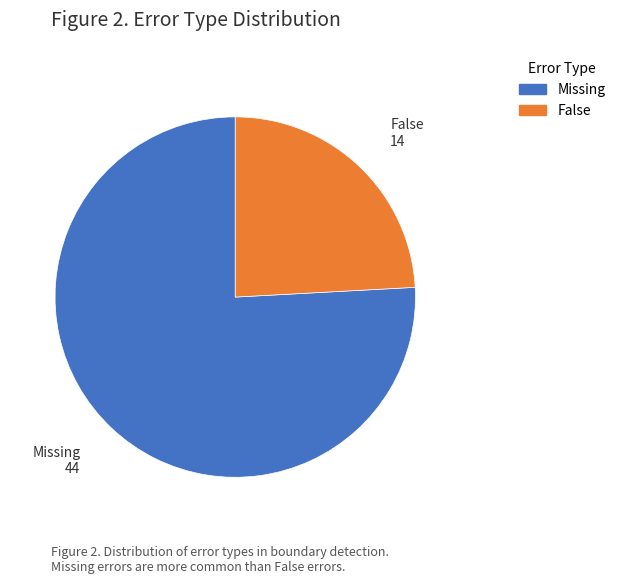

What is the largest slice in the pie chart?

Missing